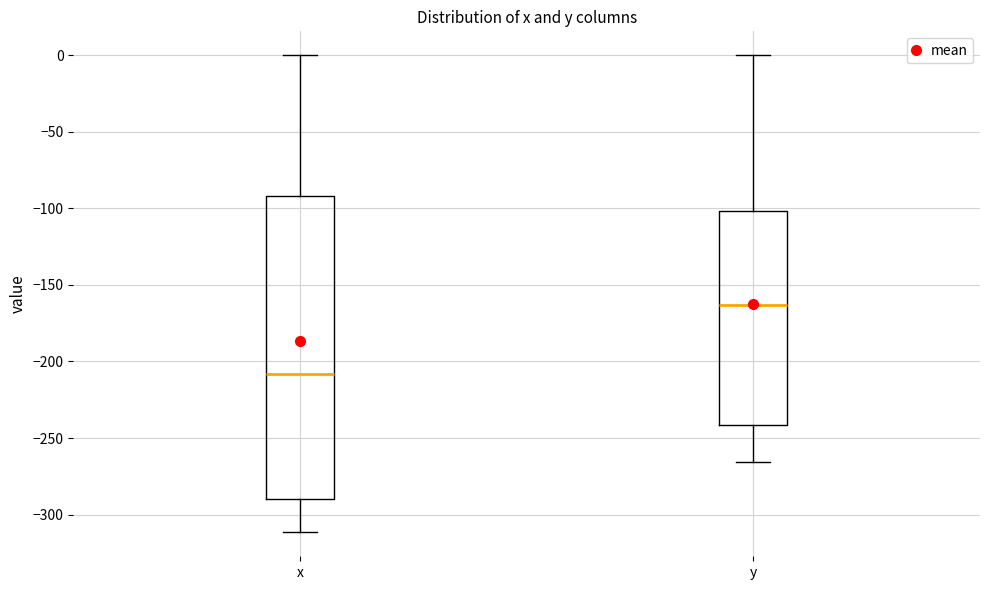

Which box's median line is the lowest?

x